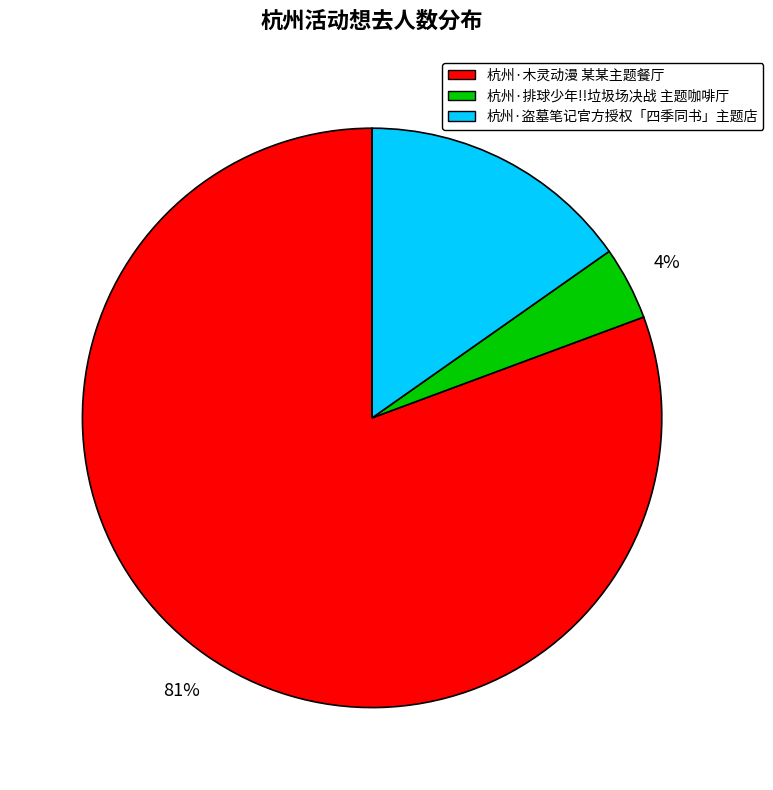

What is the smallest slice in the pie chart?

杭州·排球少年!!垃圾场决战 主题咖啡厅